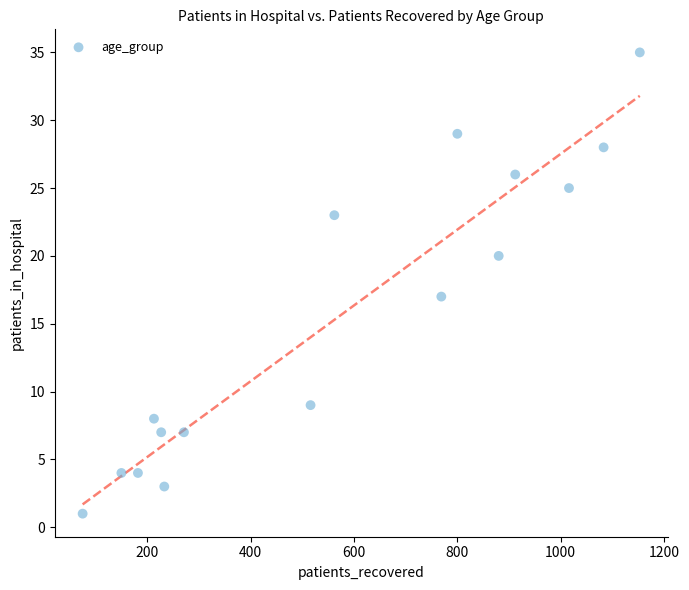

What is the range of X values (max minus min)?

1078